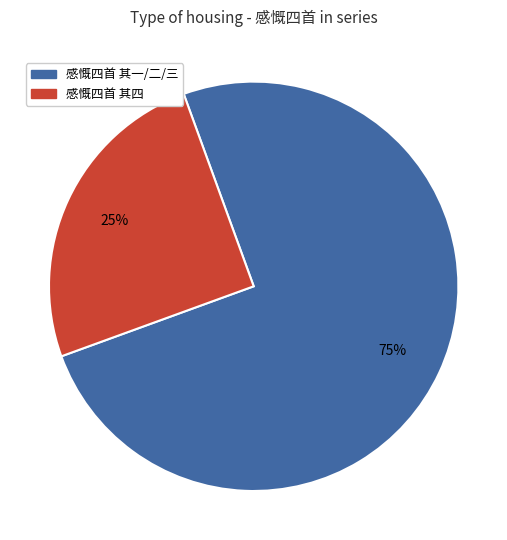

Does any single category account for the majority?

Yes